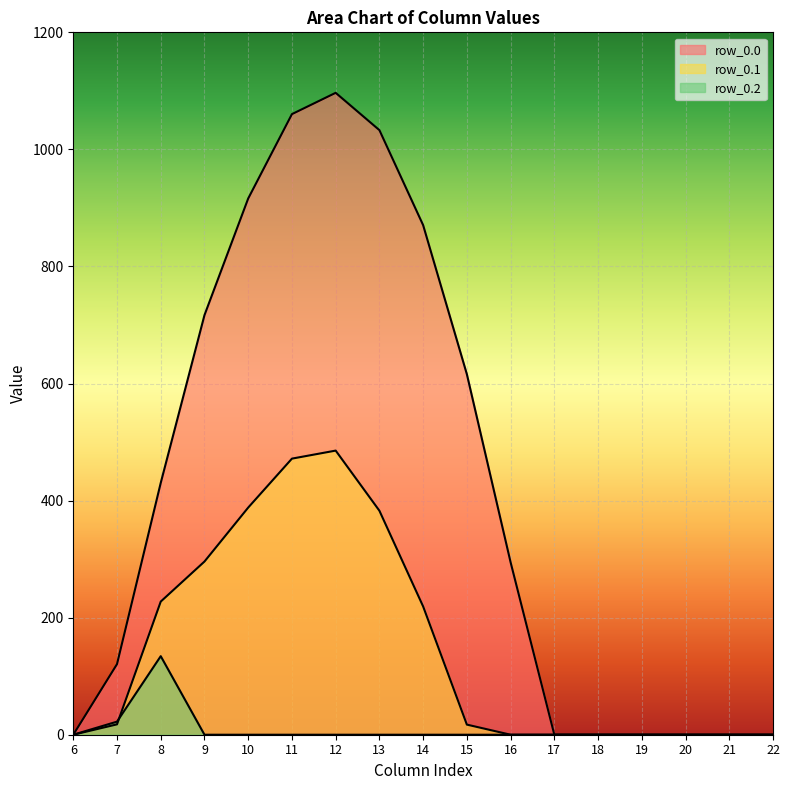

What is the sum of all row_0.1 values?

2505.4